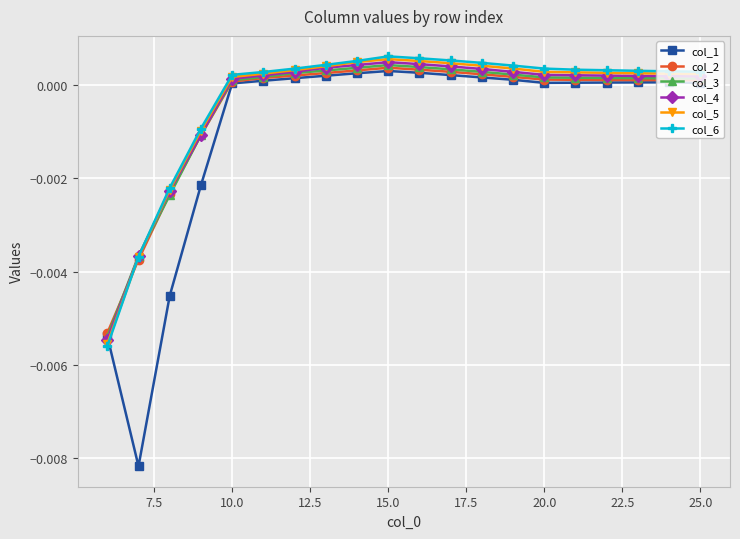

True or false: col_1 has more than 0 points higher than both neighbors.

True